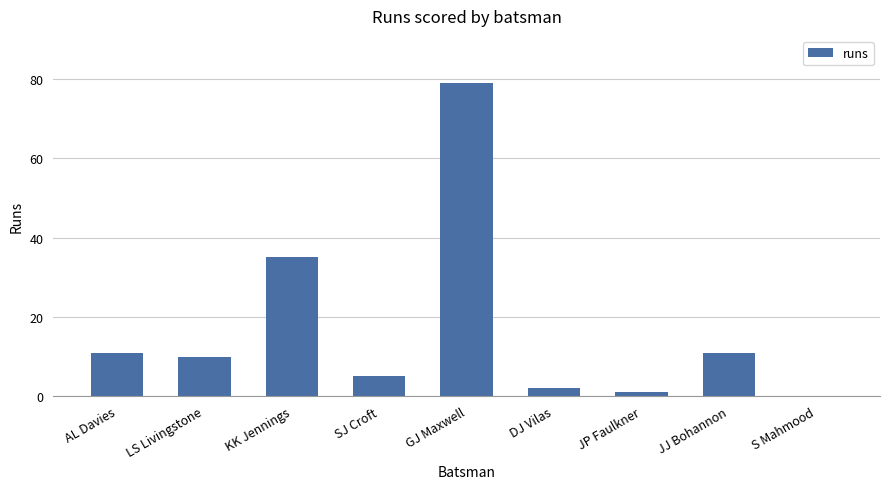

Reading left to right, what are all the values shown in this chart?

11	10	35	5	79	2	1	11	0